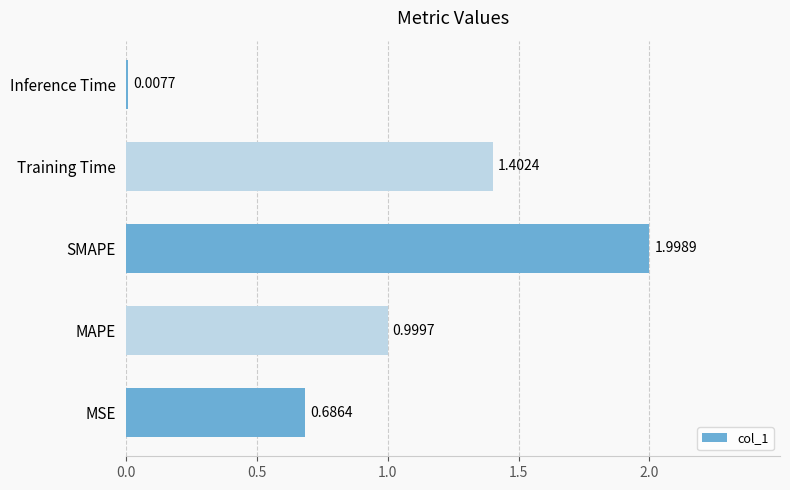

What is the difference between the maximum and minimum values?

2.0